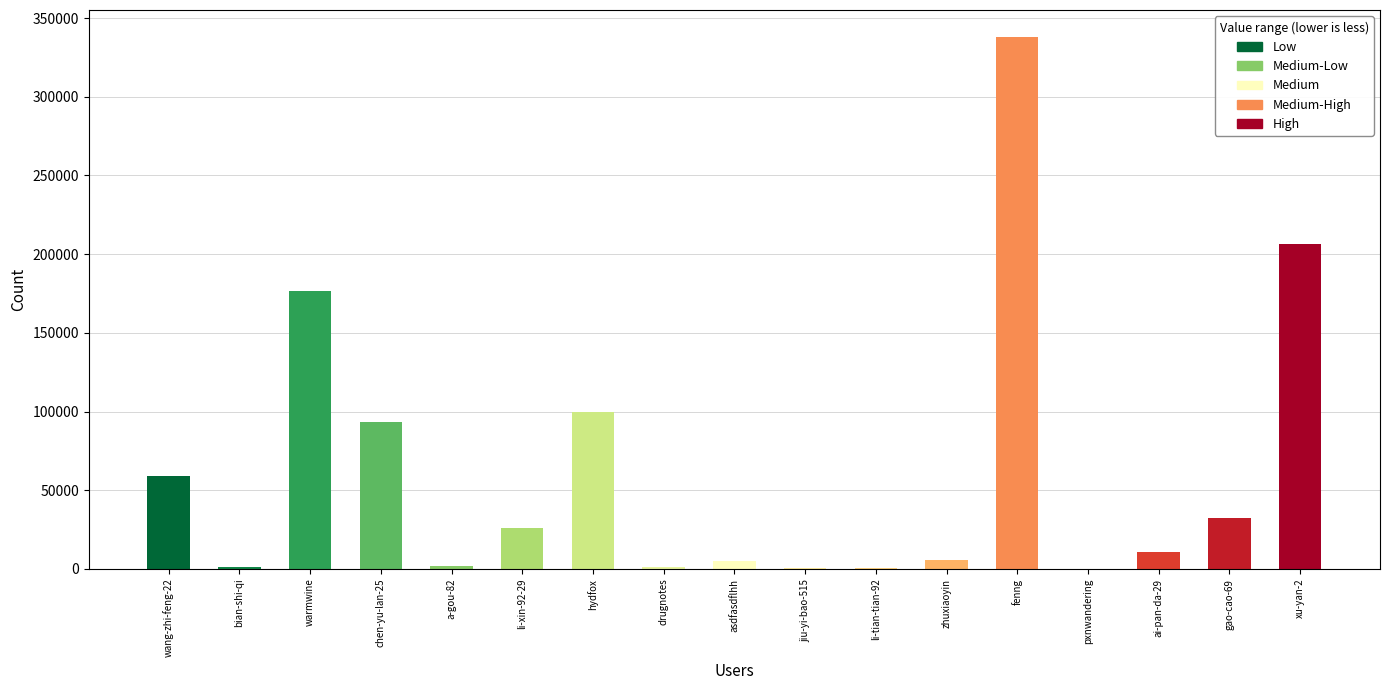

Count the number of data series in this chart.

1